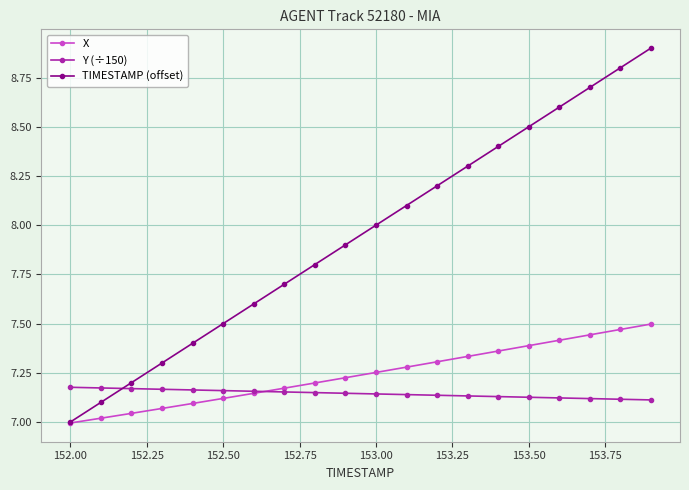

True or false: TIMESTAMP (offset) and Y (÷150) intersect in this chart.

True